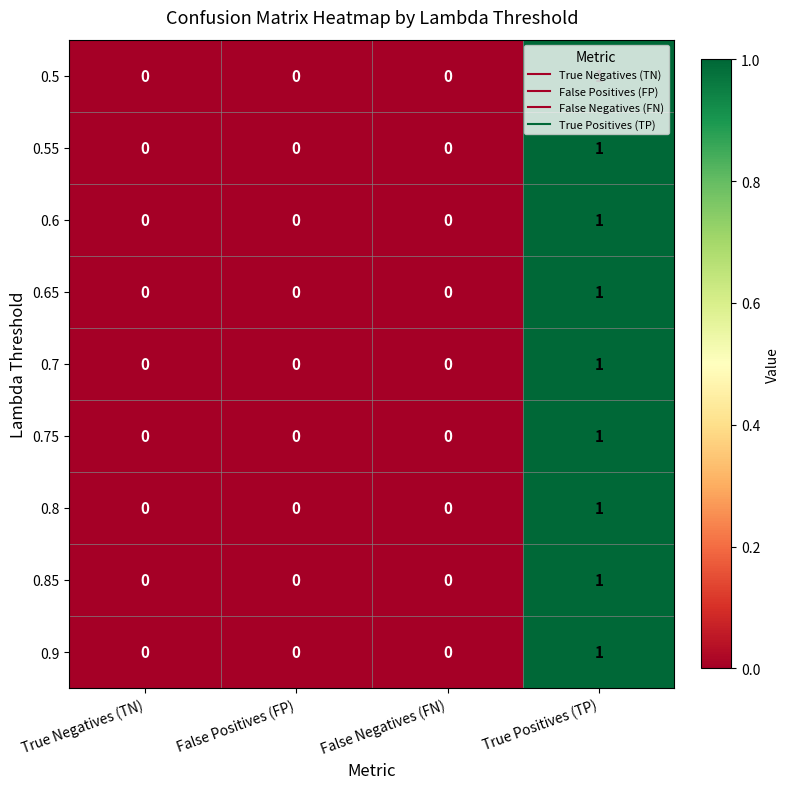

Which category has the highest value in the 0.85 series?

True Positives (TP)